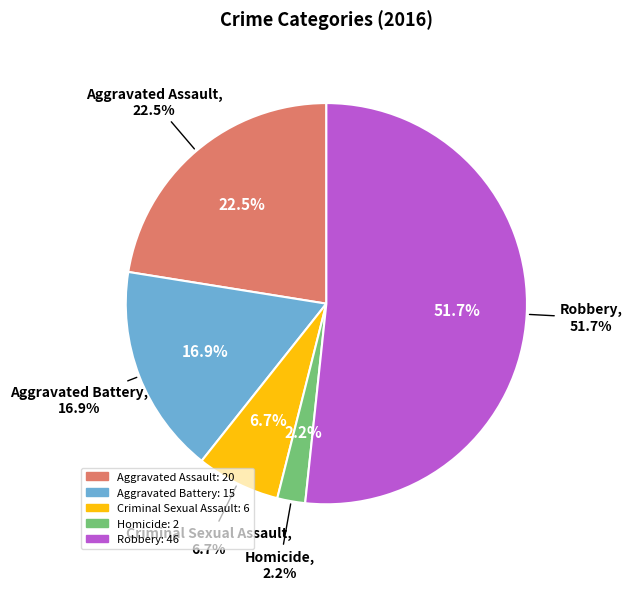

To the nearest percent, what percentage of the pie is Aggravated Assault?

22%